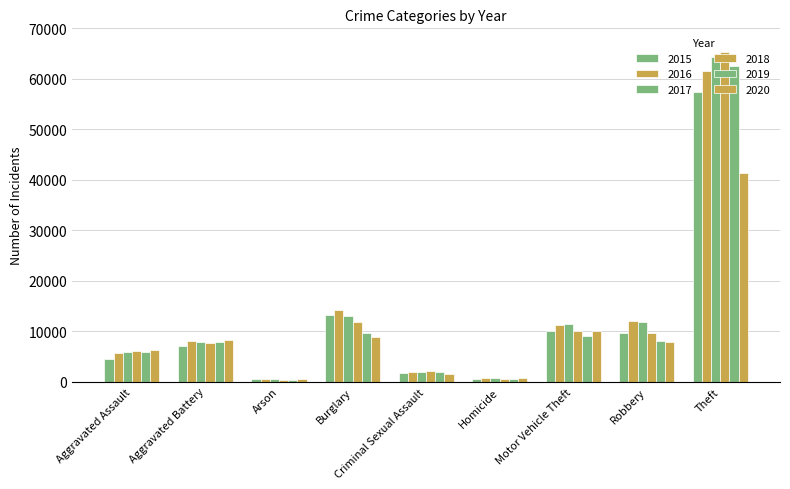

What is the difference between the 2019 values at Aggravated Assault and Burglary?

3797